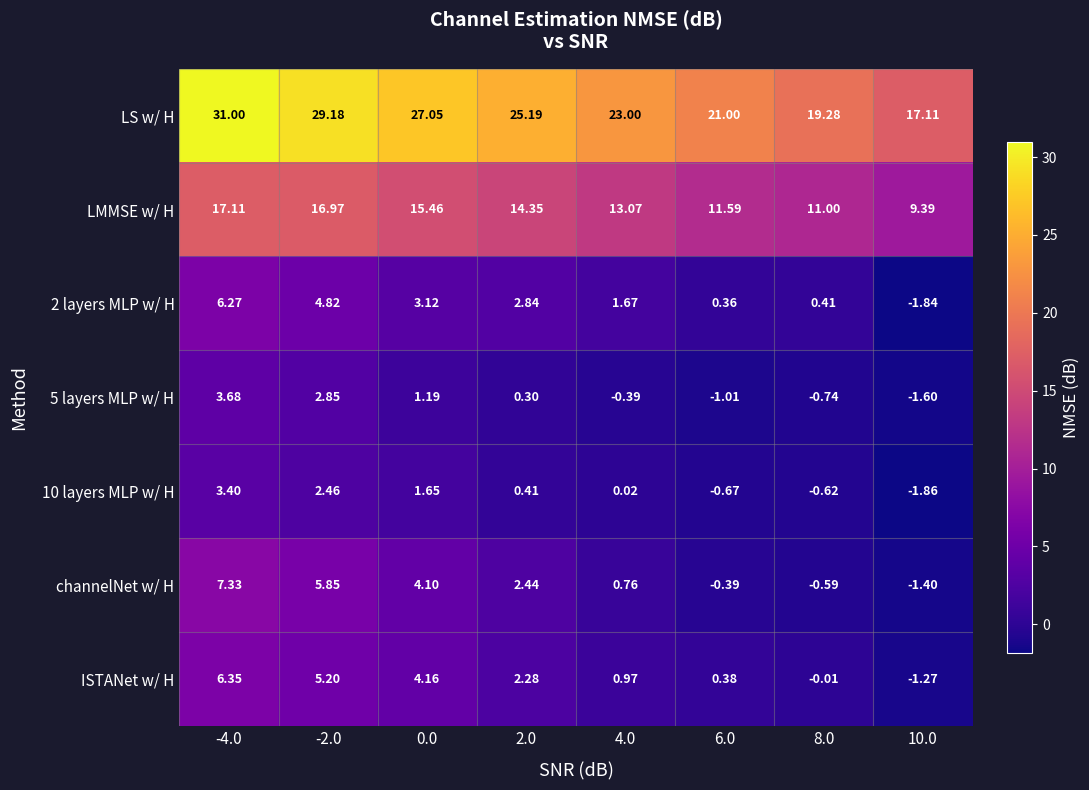

Which series has the largest total across all categories?

LS w/ H